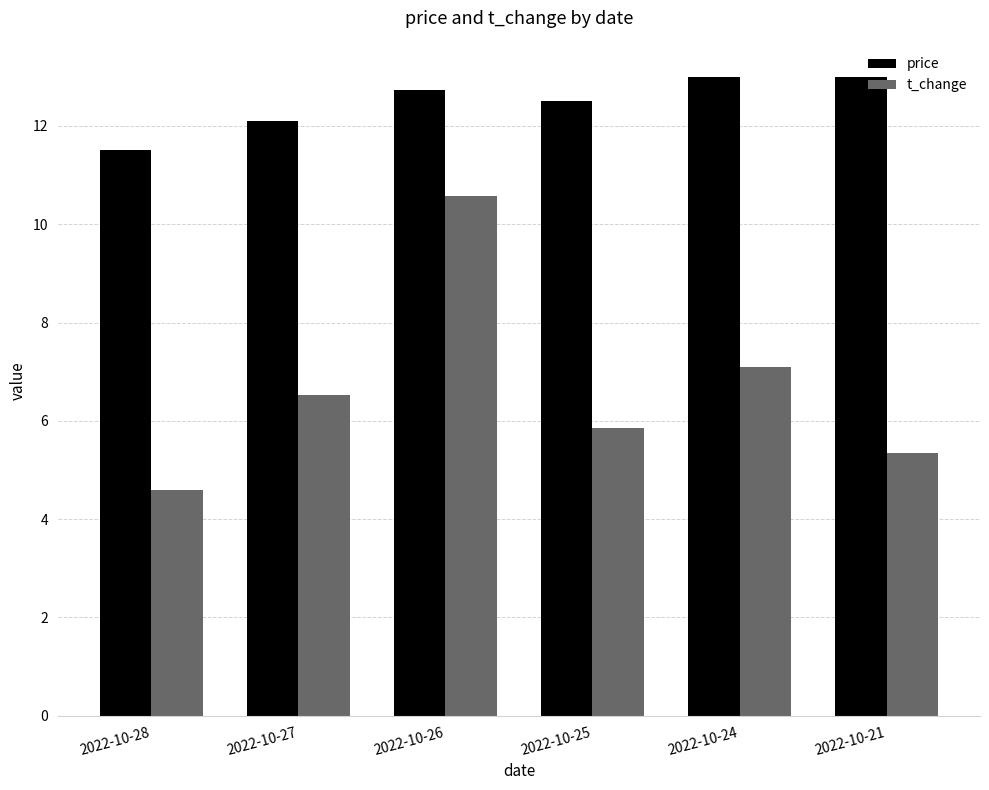

How many distinct data groups are displayed?

2